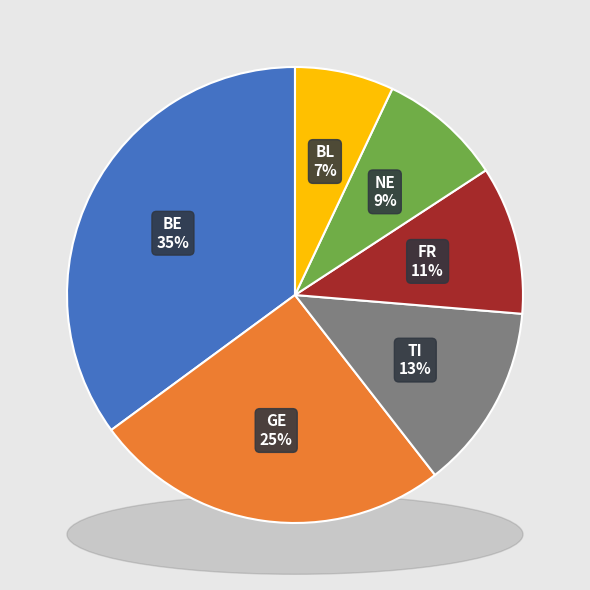

To the nearest percent, what is the average slice percentage?

17%